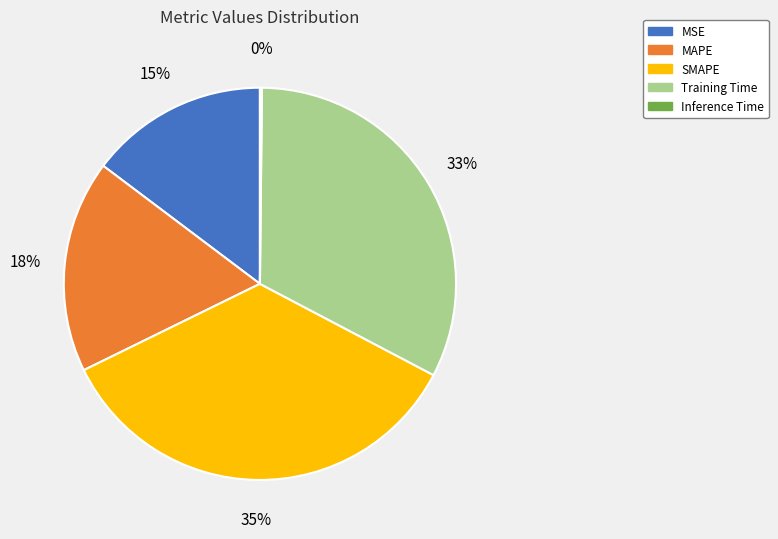

Does any single category account for the majority?

No